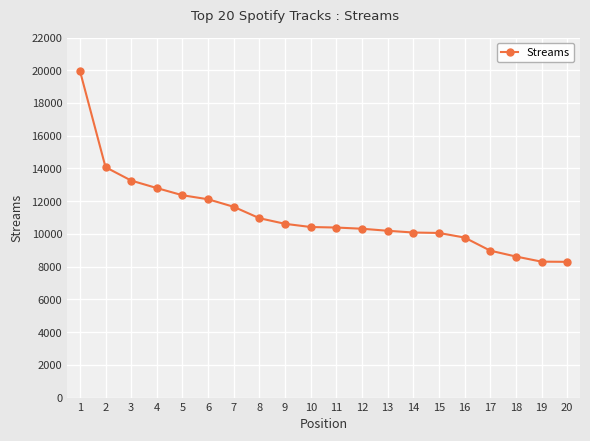

Where is the data nearest to the value 14133?

2